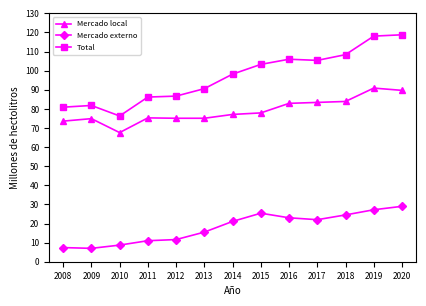

At which category does Mercado local reach its first local valley?

2010